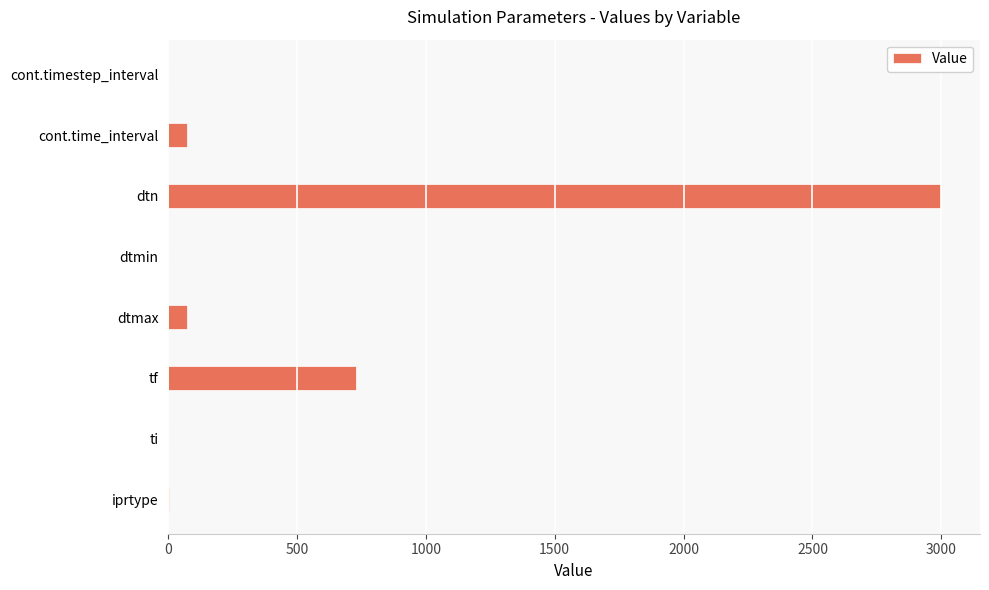

At which label is the value closest to 1500?

tf